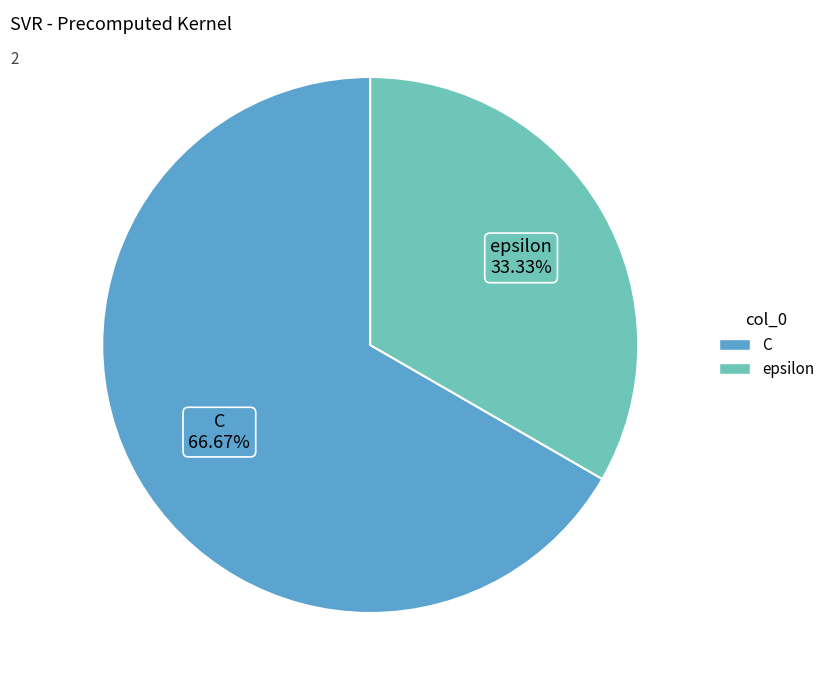

How many segments does this pie chart have?

2